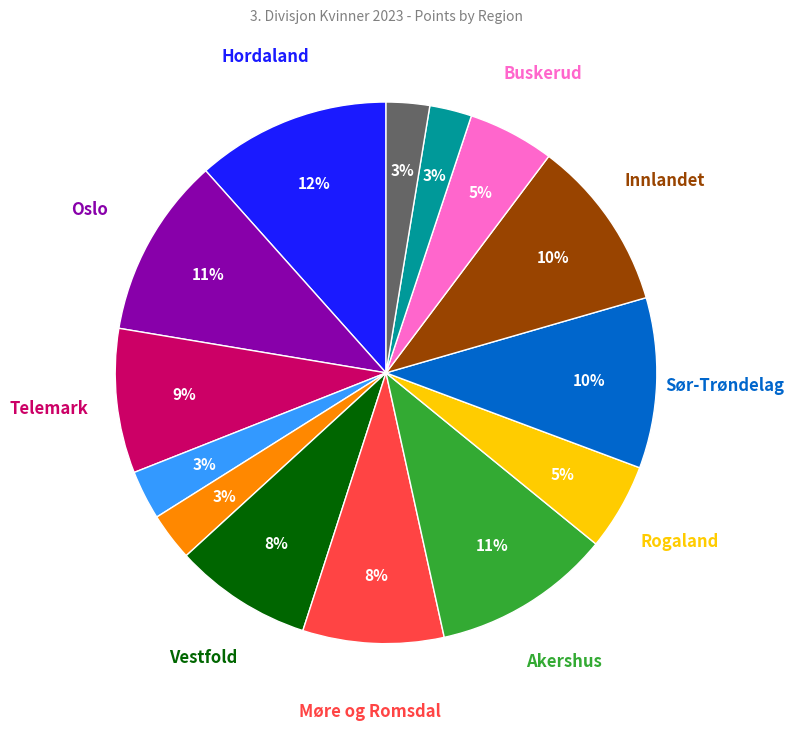

To the nearest percent, what is the difference between the largest and smallest slice percentages?

9%